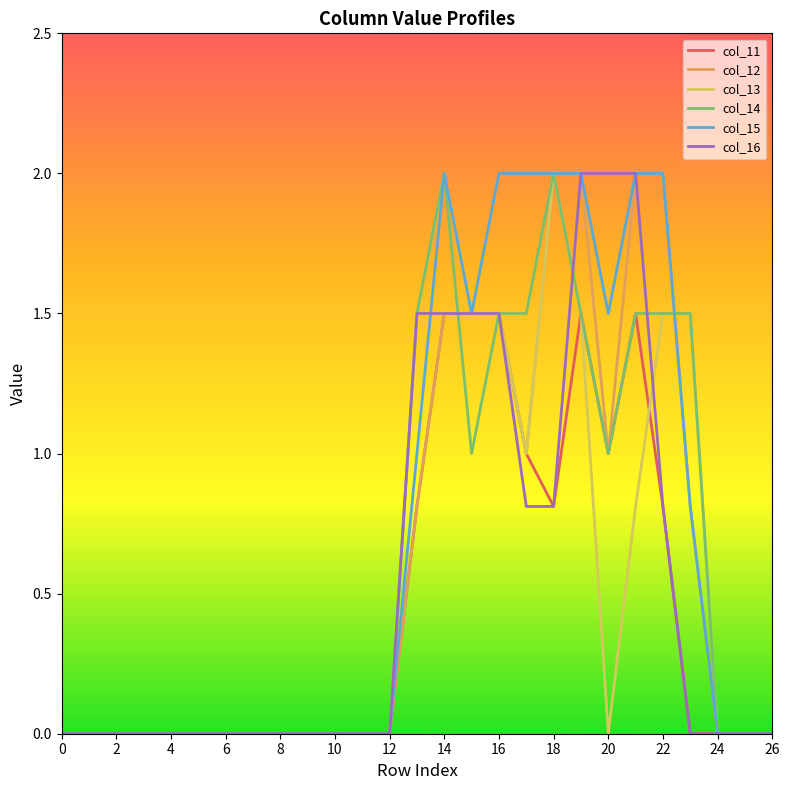

Reading right to left, extract all data points from this chart.

col_11: 0.0	0.0	0.0	0.0	0.8	1.5	1.0	1.5	0.8	1.0	1.5	1.5	1.5	0.8	0.0	0.0	0.0	0.0	0.0	0.0	0.0	0.0	0.0	0.0	0.0	0.0	0.0
col_12: 0.0	0.0	0.0	0.8	2.0	2.0	1.0	2.0	2.0	1.0	1.5	1.5	1.5	0.8	0.0	0.0	0.0	0.0	0.0	0.0	0.0	0.0	0.0	0.0	0.0	0.0	0.0
col_13: 0.0	0.0	0.0	1.5	1.5	0.8	0.0	1.5	2.0	1.0	1.5	1.5	2.0	1.5	0.0	0.0	0.0	0.0	0.0	0.0	0.0	0.0	0.0	0.0	0.0	0.0	0.0
col_14: 0.0	0.0	0.0	1.5	1.5	1.5	1.0	1.5	2.0	1.5	1.5	1.0	2.0	1.5	0.0	0.0	0.0	0.0	0.0	0.0	0.0	0.0	0.0	0.0	0.0	0.0	0.0
col_15: 0.0	0.0	0.0	0.8	2.0	2.0	1.5	2.0	2.0	2.0	2.0	1.5	2.0	1.0	0.0	0.0	0.0	0.0	0.0	0.0	0.0	0.0	0.0	0.0	0.0	0.0	0.0
col_16: 0.0	0.0	0.0	0.0	0.8	2.0	2.0	2.0	0.8	0.8	1.5	1.5	1.5	1.5	0.0	0.0	0.0	0.0	0.0	0.0	0.0	0.0	0.0	0.0	0.0	0.0	0.0